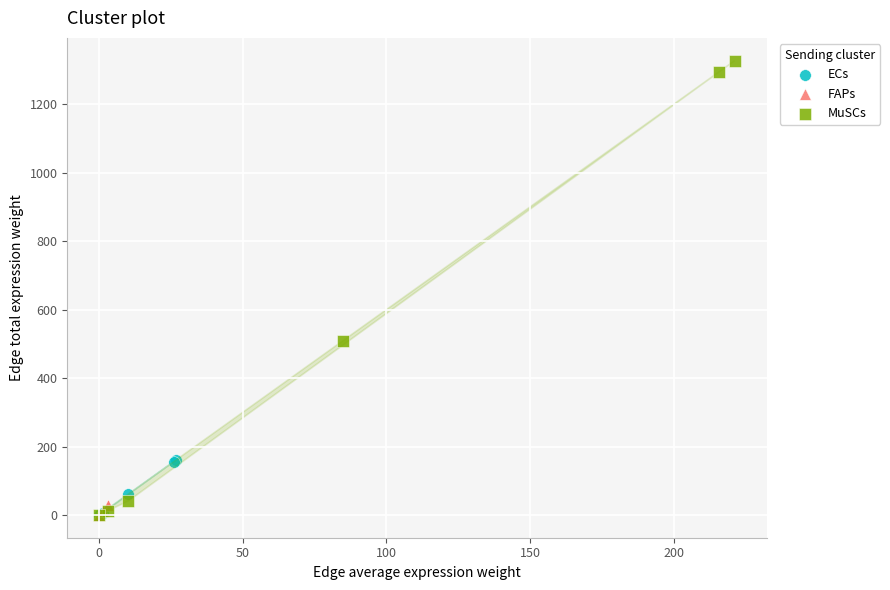

Which series has the widest spread of Y values?

MuSCs